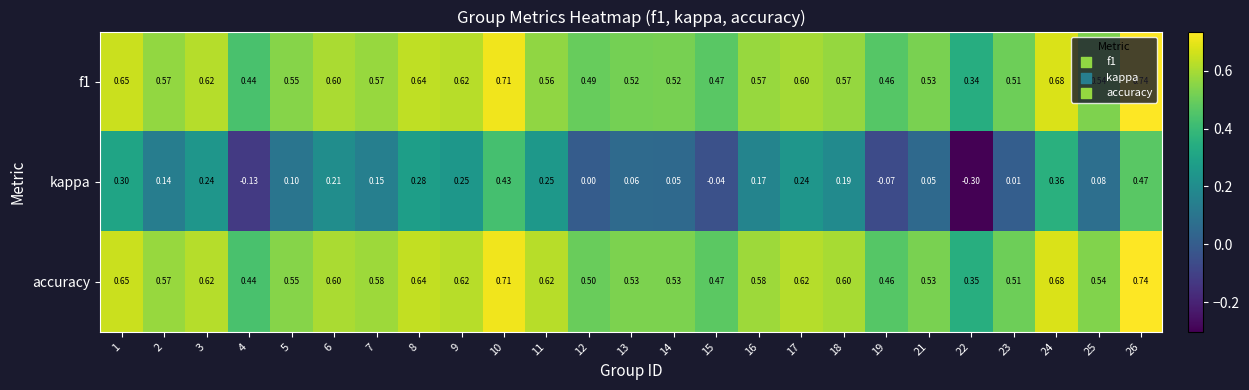

Which series has the widest spread of values?

kappa